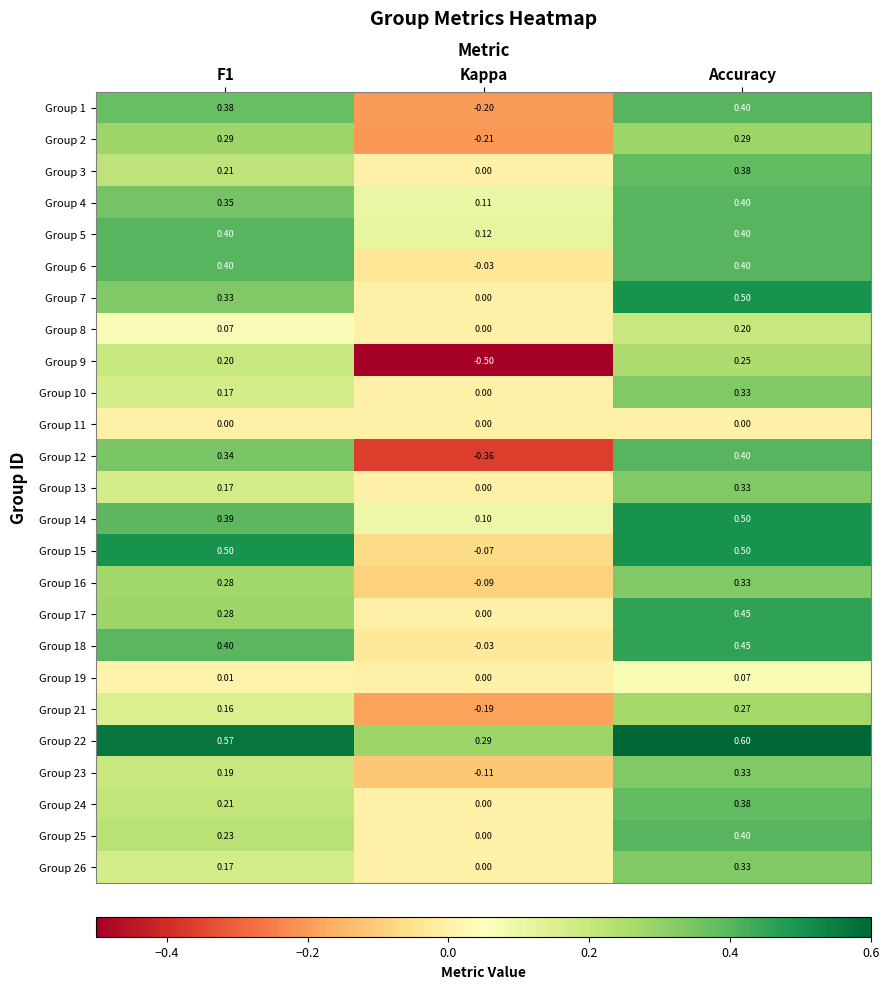

At which label is Group 22 closest to 0?

Kappa